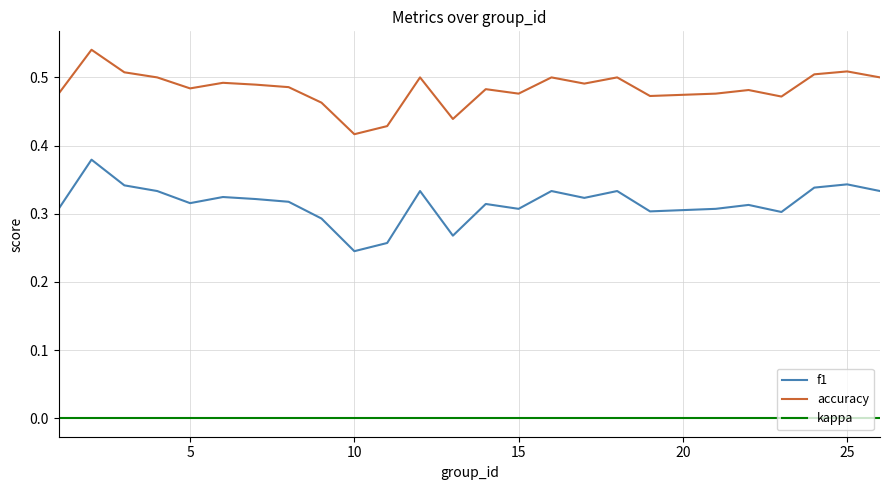

Which series has the largest total across all categories?

accuracy